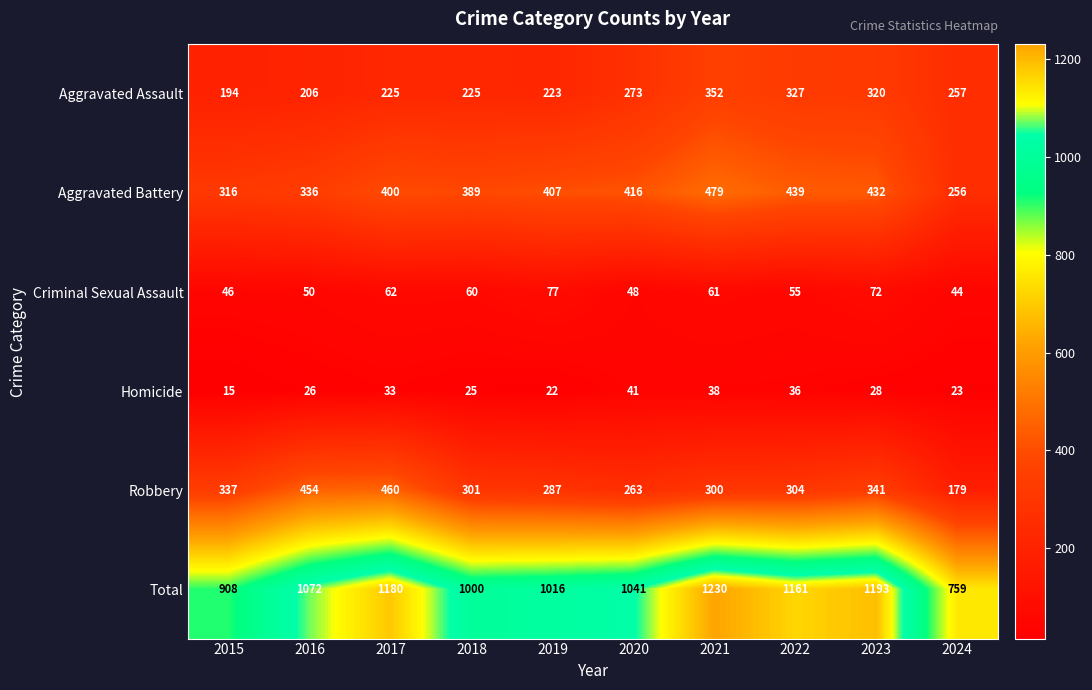

How many categories are shown in the chart?

10